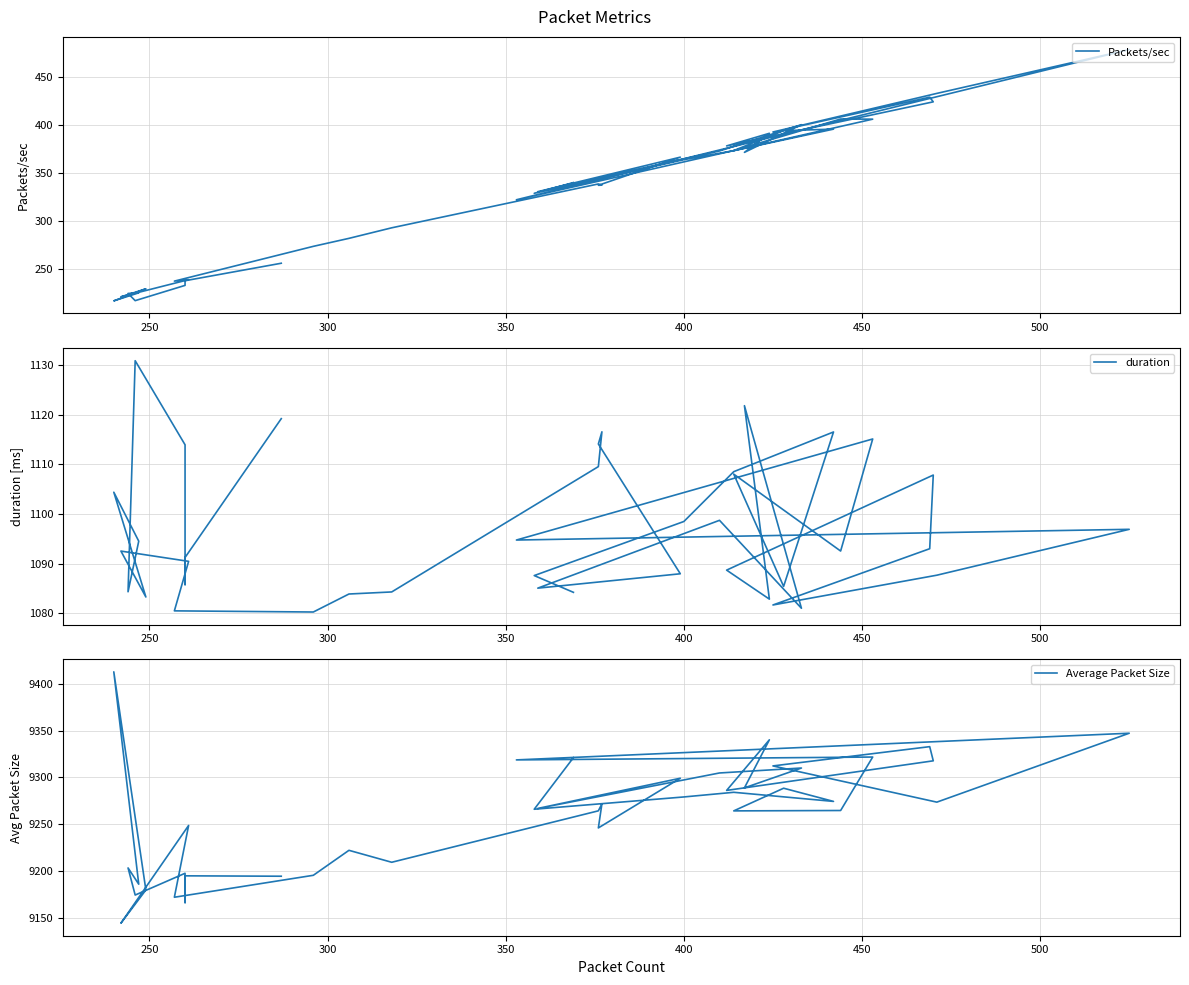

Reading left to right, extract all data points from this chart.

Packets/sec: 340.3	329.2	364.1	373.5	395.9	394.3	373.6	406.4	406.2	322.4	478.6	433.0	392.9	429.1	424.2	378.4	391.6	371.7	400.5	373.2	330.9	366.7	337.5	337.6	338.9	293.3	282.3	274.0	237.8	239.3	221.5	229.8	217.3	225.7	225.0	217.5	233.4	239.5	238.3	256.4
duration: 1084.2	1087.6	1098.5	1108.5	1116.5	1085.4	1108.0	1092.5	1115.1	1094.8	1096.9	1087.7	1081.7	1093.0	1107.8	1088.7	1082.9	1121.8	1081.0	1098.7	1085.1	1088.0	1114.1	1116.5	1109.5	1084.3	1083.9	1080.3	1080.5	1090.5	1092.5	1083.3	1104.4	1094.5	1084.4	1130.8	1113.9	1085.8	1091.3	1119.2
Average Packet Size: 9321.1	9266.0	9279.1	9284.1	9274.3	9288.4	9264.2	9264.6	9321.7	9318.7	9347.2	9273.5	9312.2	9332.8	9317.7	9286.1	9340.1	9288.8	9310.0	9304.7	9266.8	9299.1	9246.0	9271.8	9264.3	9209.3	9222.1	9195.4	9172.0	9248.6	9144.3	9179.7	9412.7	9185.9	9203.3	9174.3	9197.5	9166.2	9194.8	9194.4